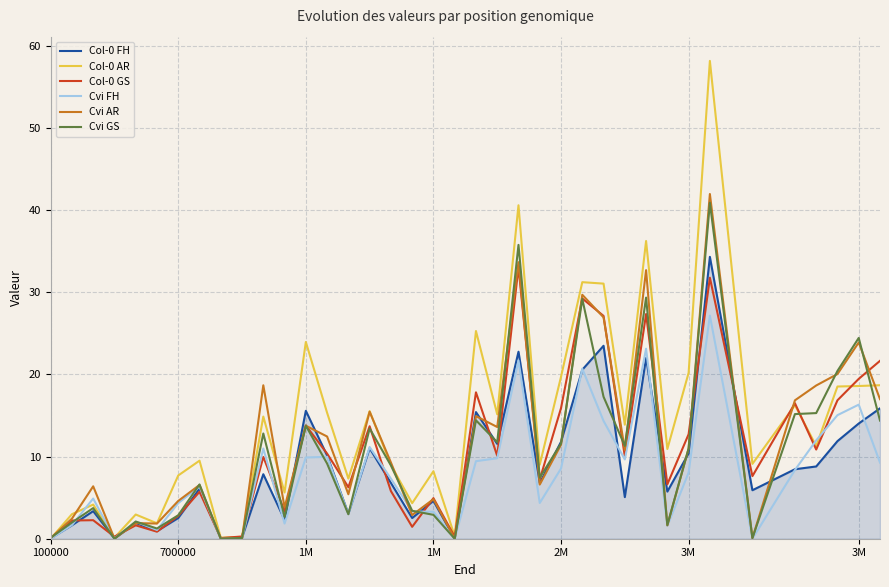

What is the maximum value for Col-0 AR?

58.2